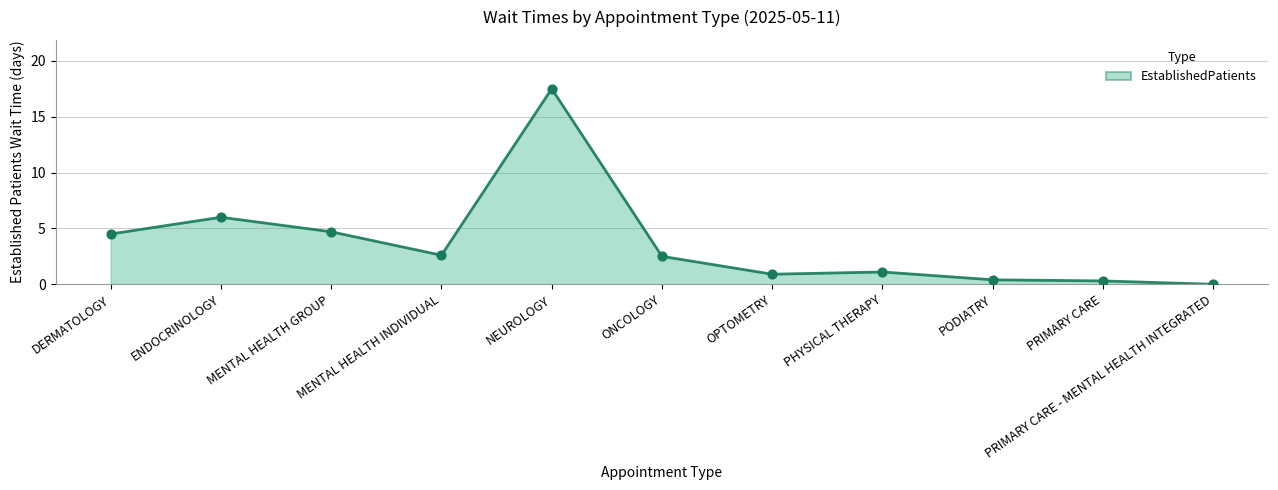

What is the ratio of the value at MENTAL HEALTH GROUP to the value at NEUROLOGY?

0.3